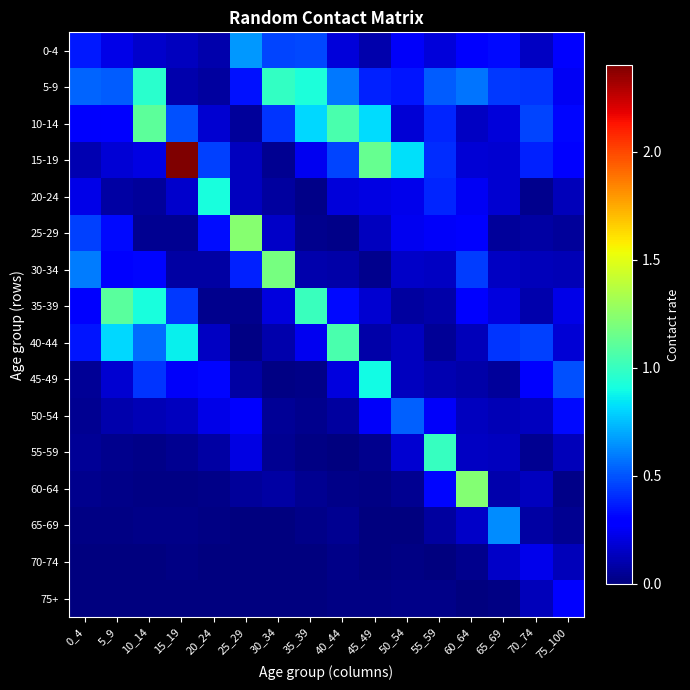

Rank the series at 20_24 from highest to lowest value.

20-24, 15-19, 25-29, 45-49, 50-54, 10-14, 40-44, 0-4, 30-34, 55-59, 5-9, 35-39, 60-64, 65-69, 70-74, 75+